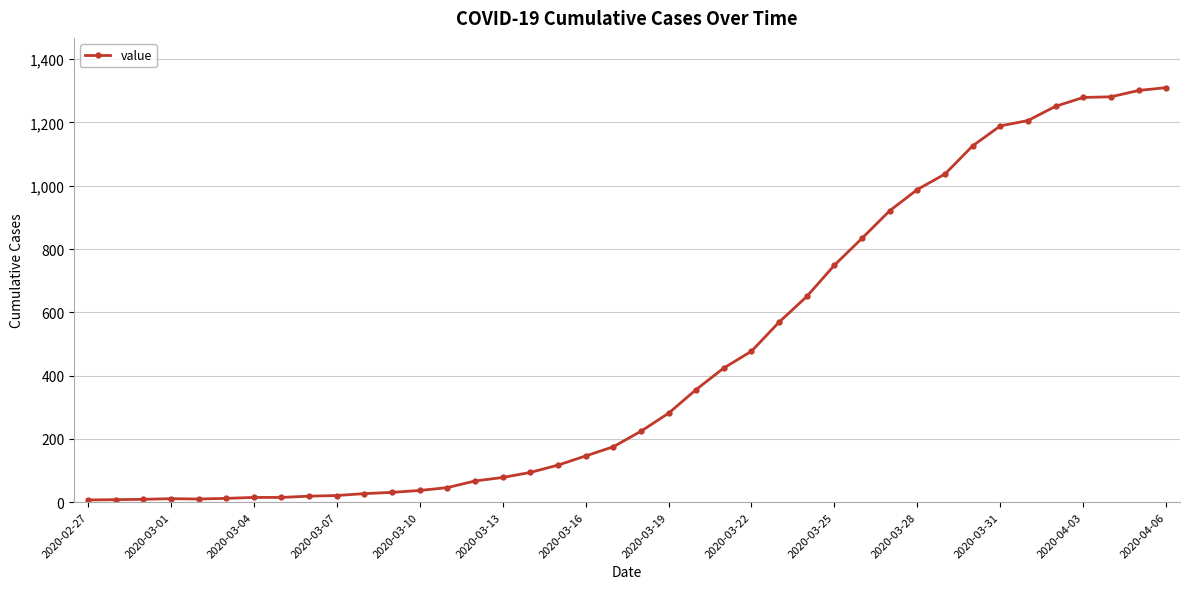

What is the sum of all values?

18398